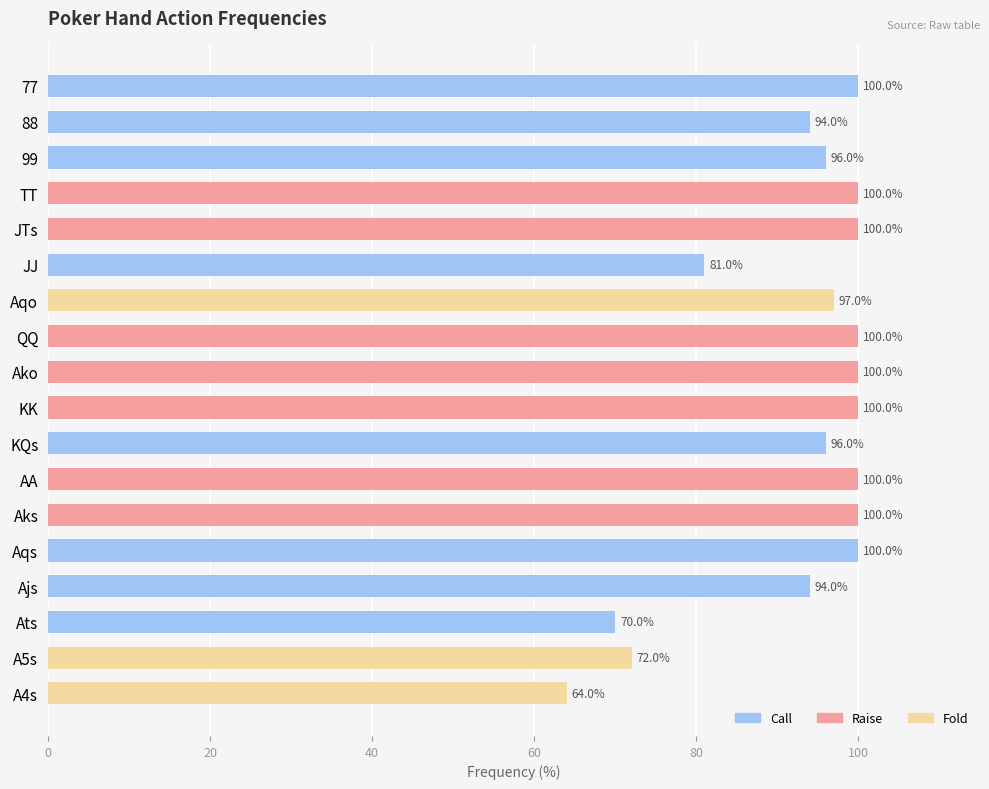

What are all the series names shown in the legend?

Raise, Call, Fold